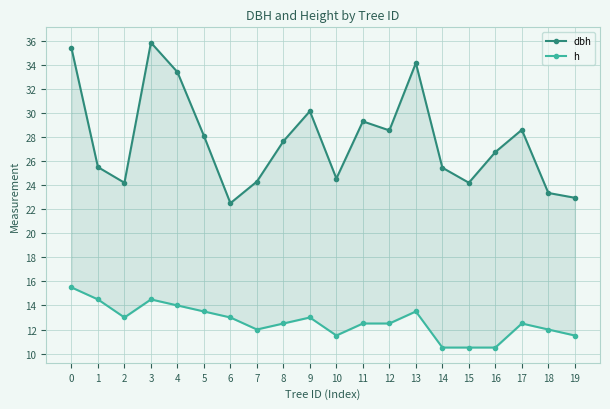

What is the difference between the dbh values at 19 and 15?

1.2